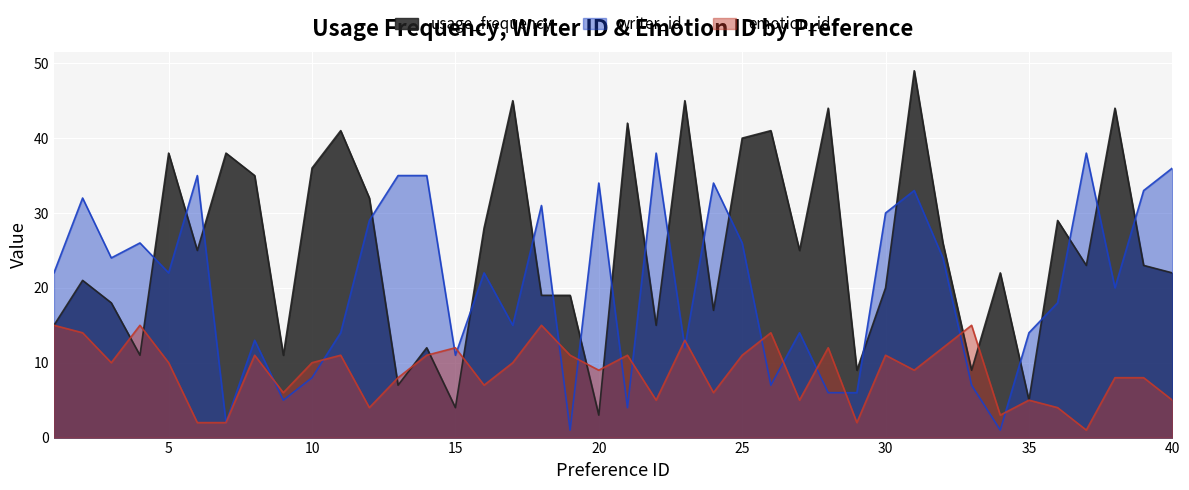

Which series ends up on top after the final intersection of writer_id and emotion_id?

writer_id